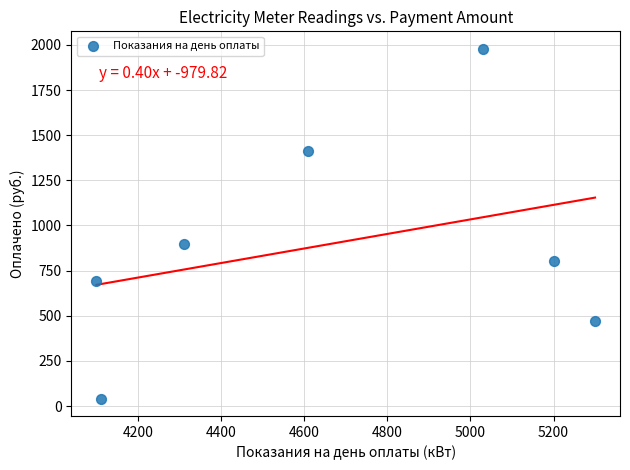

What is the range of X values (max minus min)?

1200.0